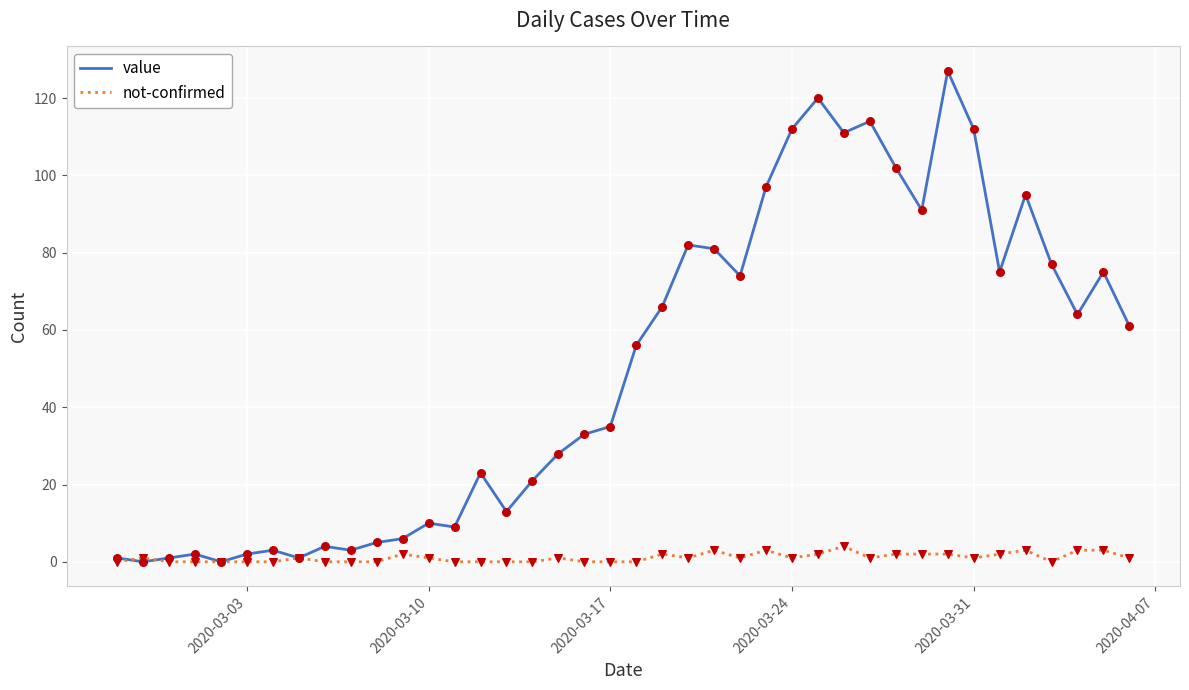

Which series has the largest total across all categories?

value